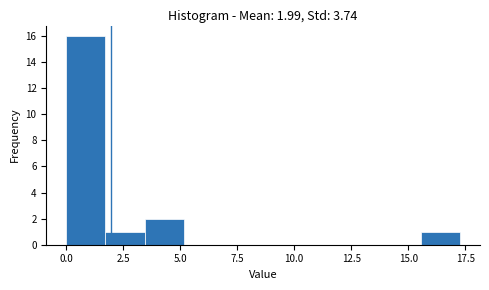

Read against the x-axis, roughly where is the centre of the tallest bar?

1.0